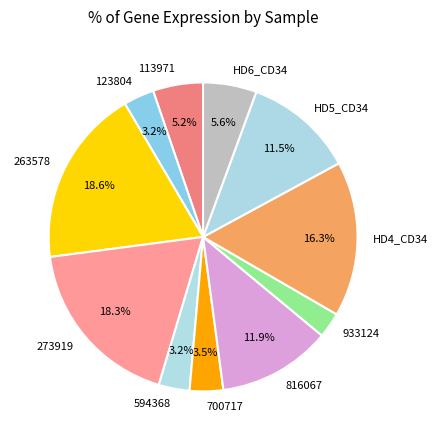

Approximately how many times larger is the value at HD5_CD34 compared to HD6_CD34?

2.1